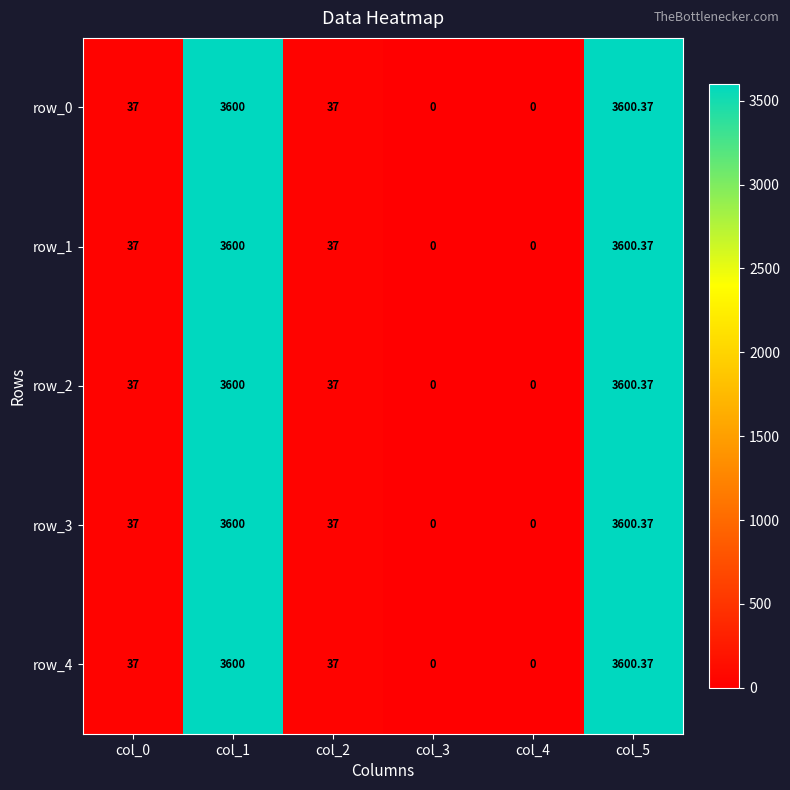

Which category has the lowest value across all series?

col_3